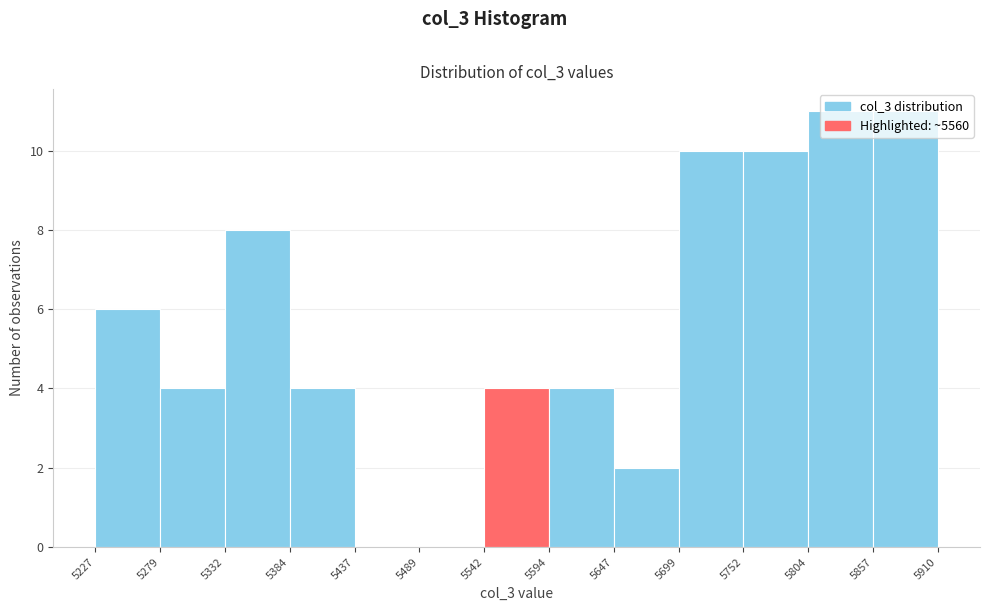

Reading left to right, transcribe this chart: for each bar, give the range it covers on the x-axis and its height. The values are not printed on the chart, so give them approximately, as read against the axis.

5227 to 5279: 6
5279 to 5332: 4
5332 to 5384: 8
5384 to 5437: 4
5437 to 5489: 0
5489 to 5542: 0
5542 to 5594: 4
5594 to 5647: 4
5647 to 5699: 2
5699 to 5752: 10
5752 to 5804: 10
5804 to 5857: 11
5857 to 5910: 11